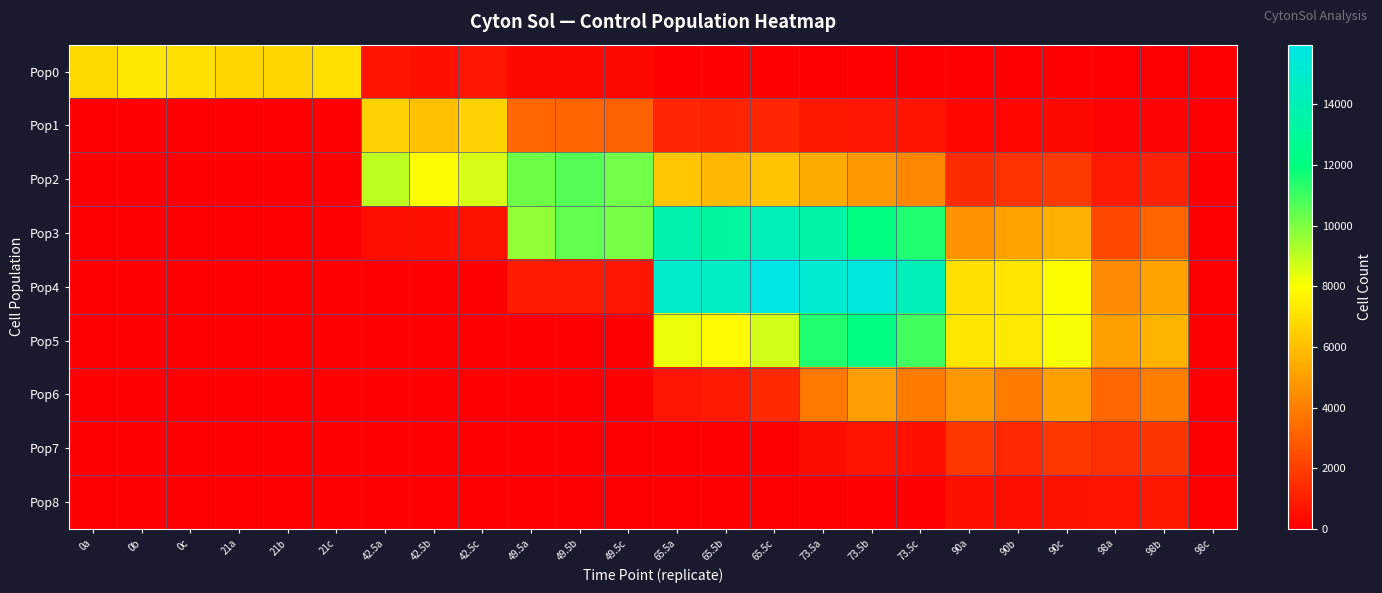

Which has a higher value, 21a or 98b?

21a